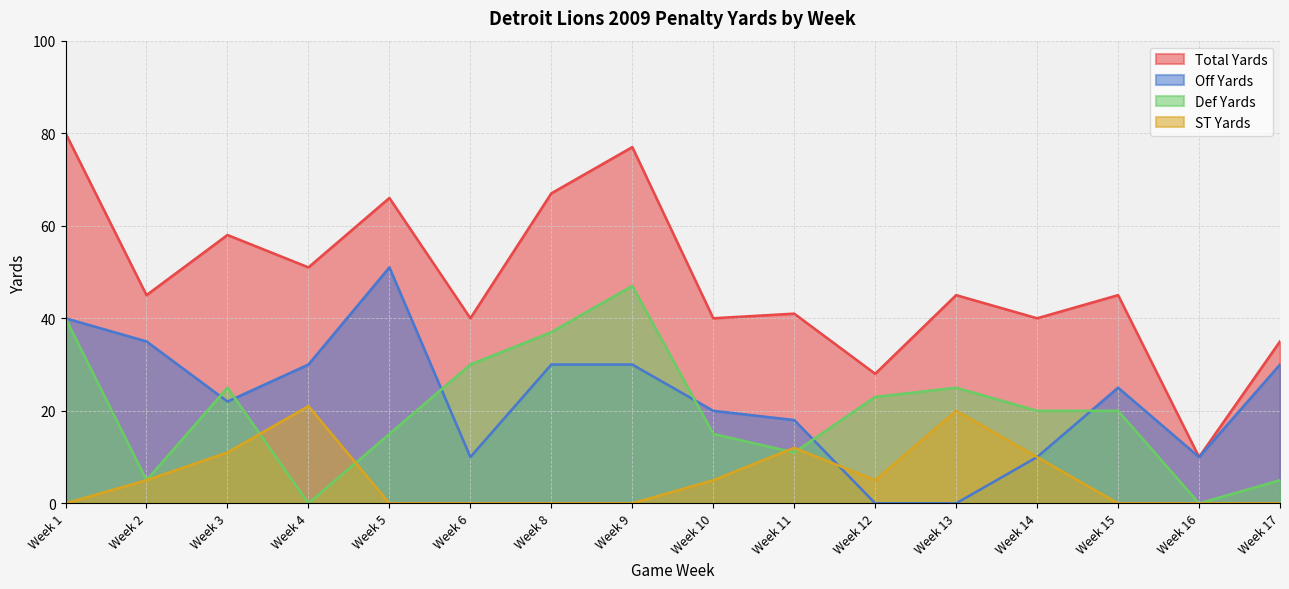

At which category does Off Yards reach its first local valley?

Week 3